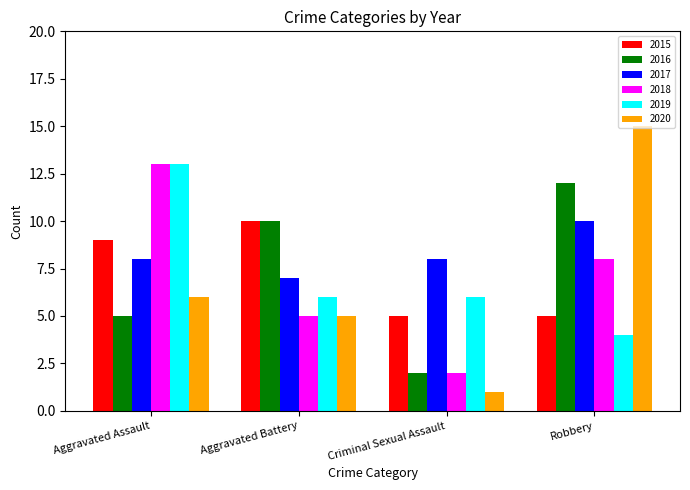

Which series has the widest spread of values?

2020